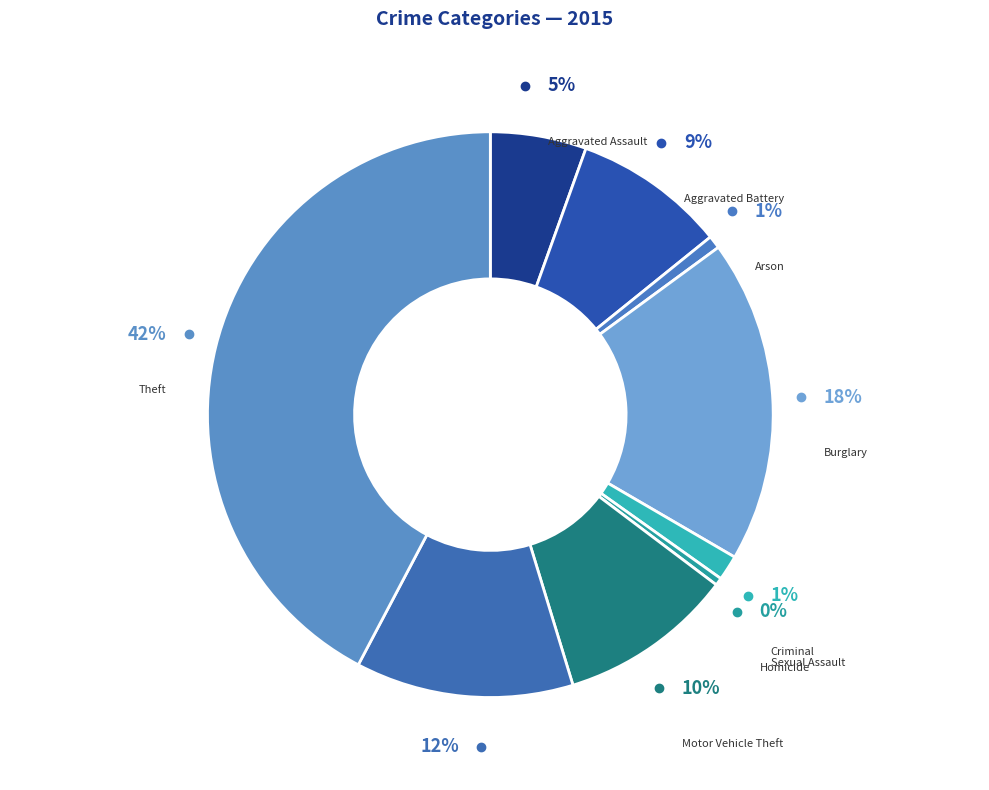

Does Arson represent more than half of the total?

No